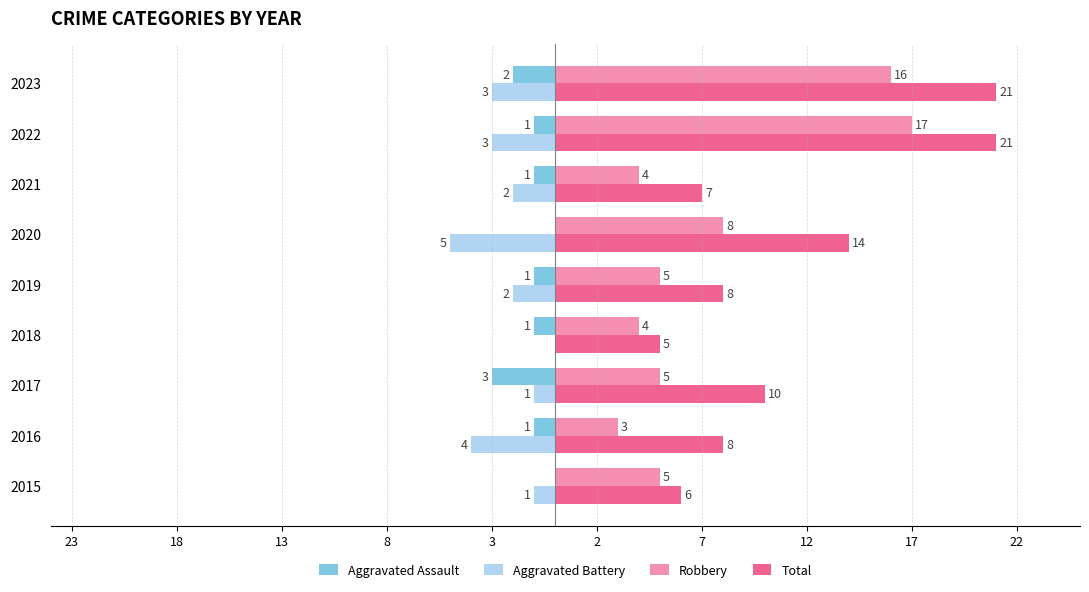

What is the difference between the second highest and second lowest values in the Aggravated Battery series?

3